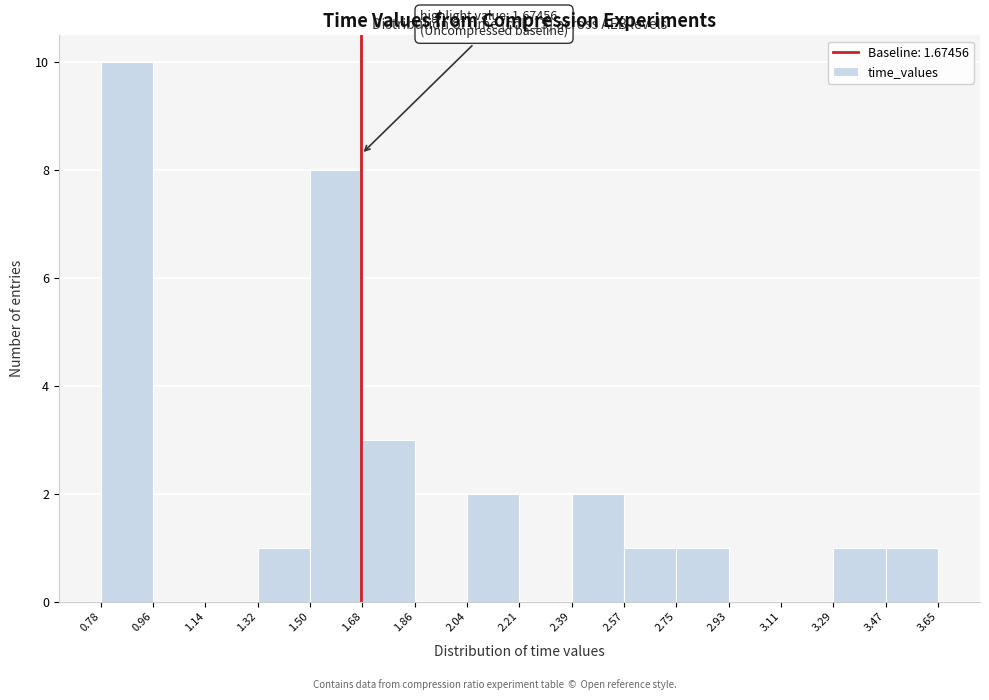

Which range on the x-axis has the tallest bar?

0.78 to 0.96